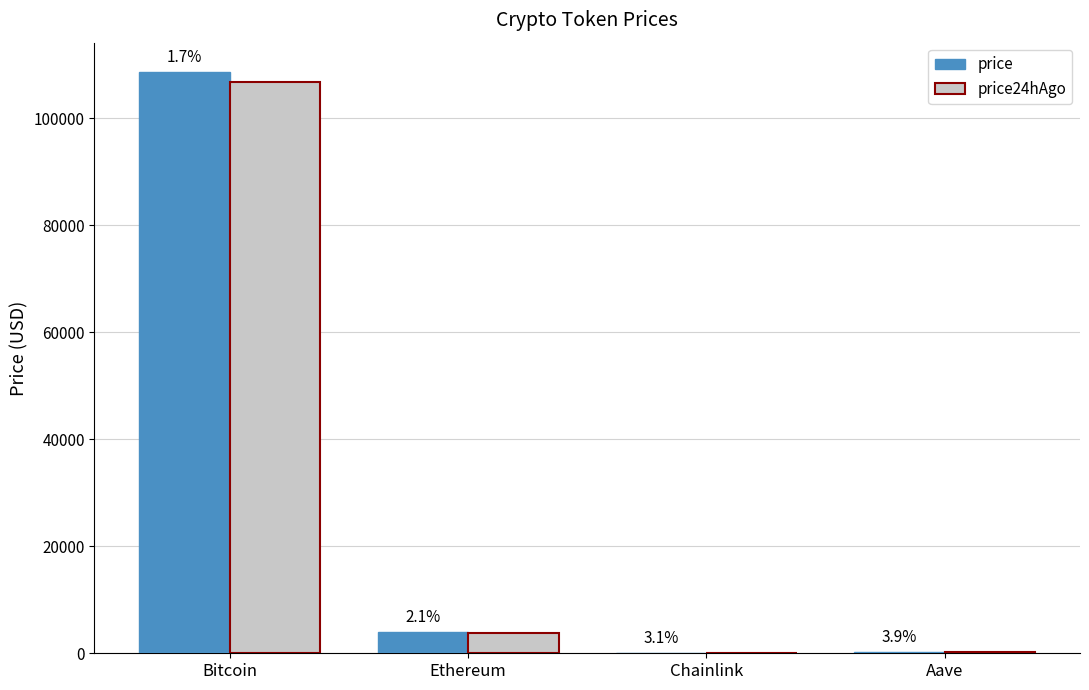

What is the difference between the price24hAgo values at Bitcoin and Chainlink?

106857.3